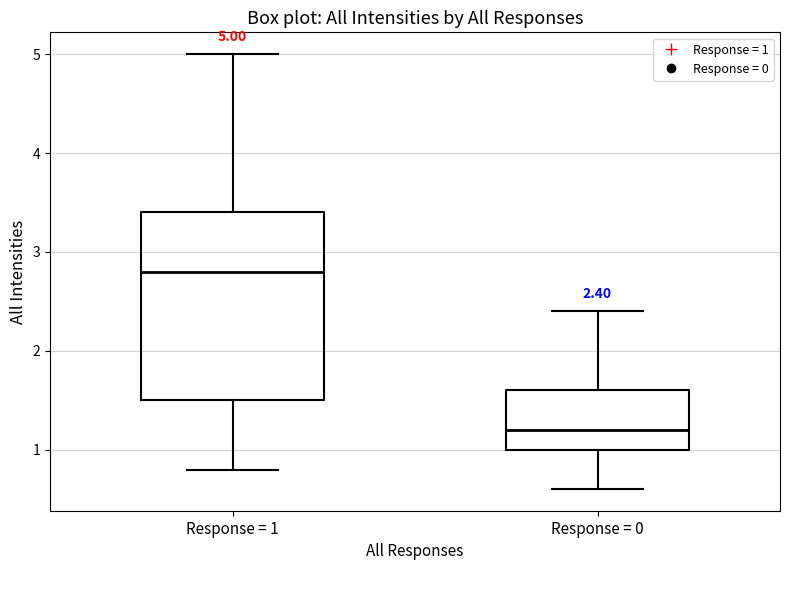

Which box has the highest median line?

Response = 1